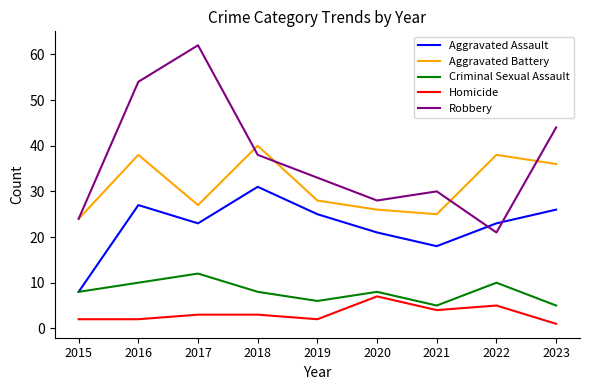

What is the maximum value shown in the chart?

62